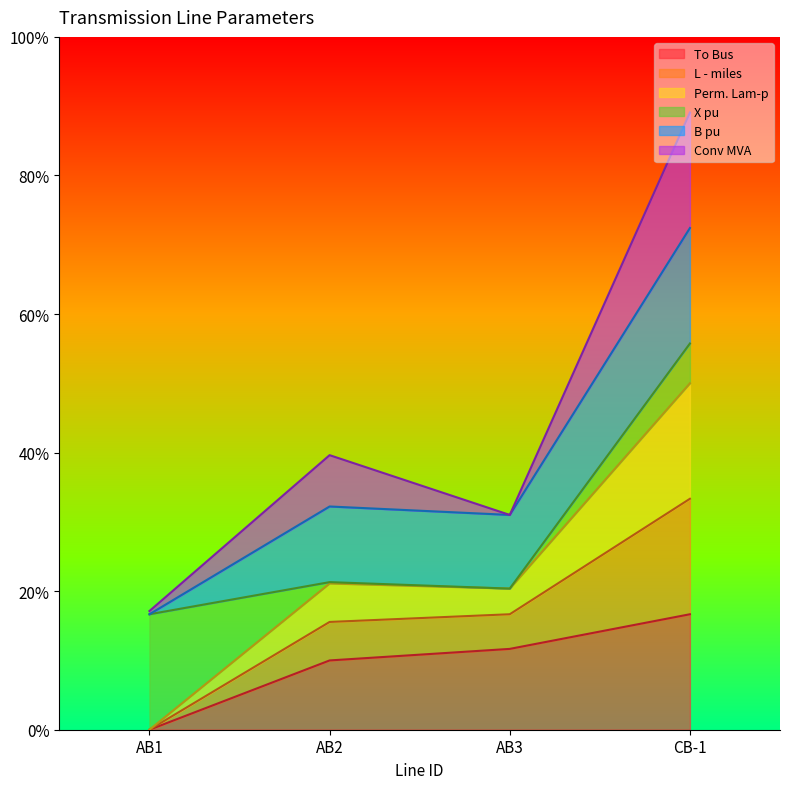

What is the greatest value displayed?

0.9